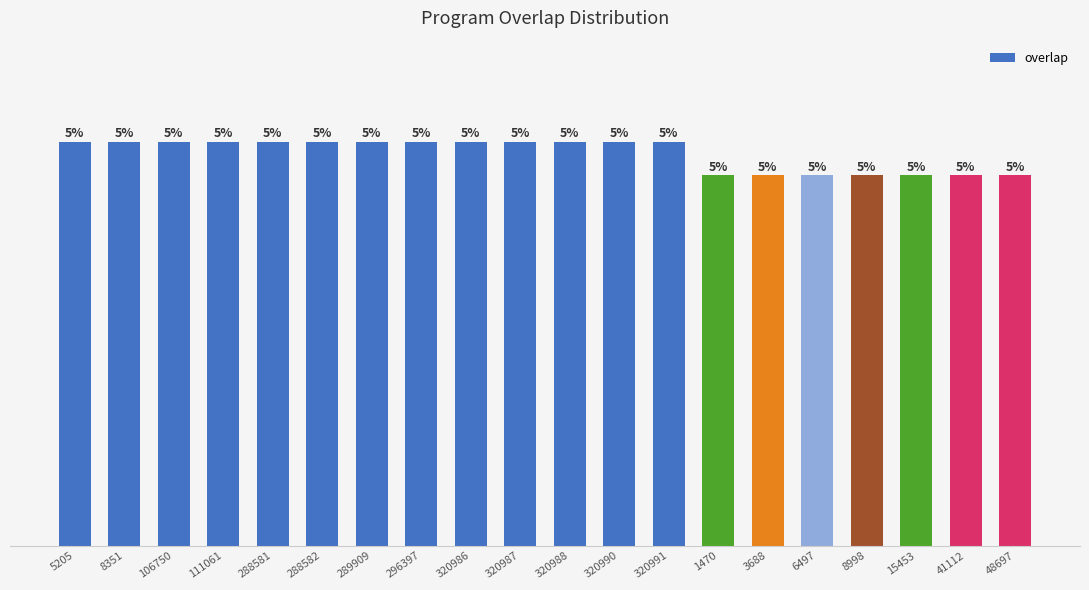

Does the chart contain any negative values?

No